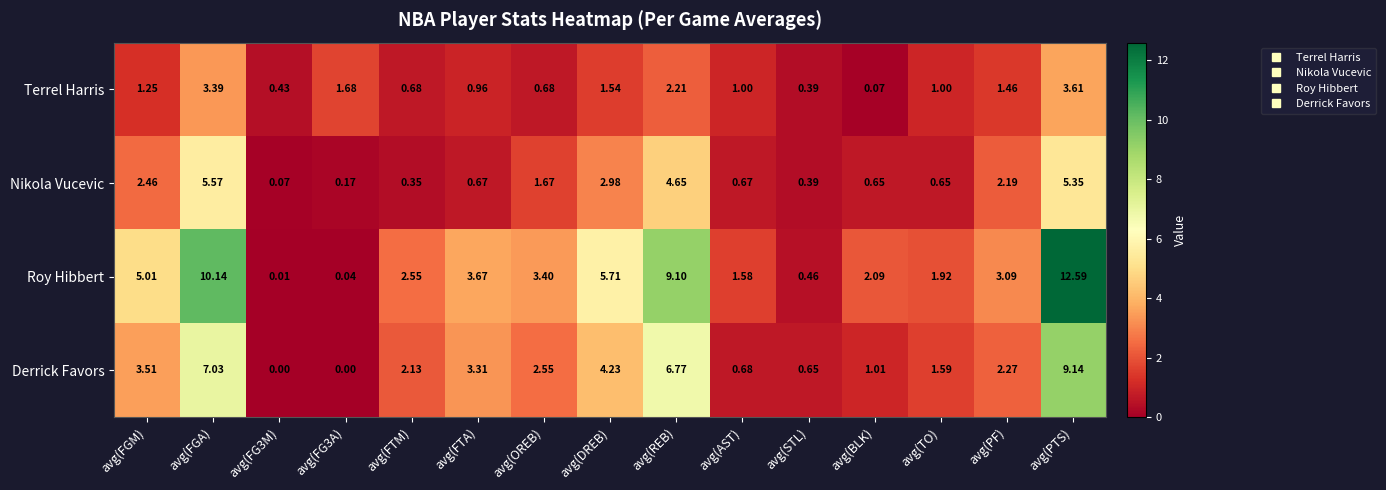

At which label is Roy Hibbert closest to 6?

avg(DREB)